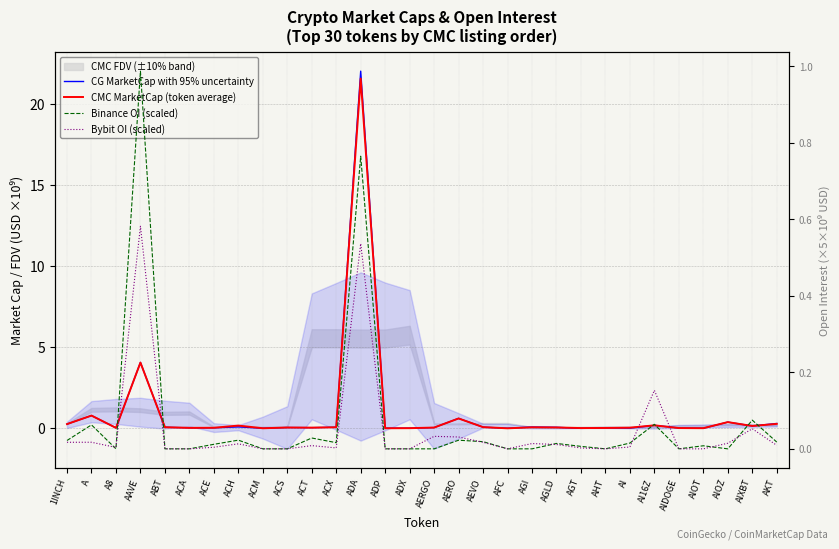

What is the maximum value shown in the chart?

22.0